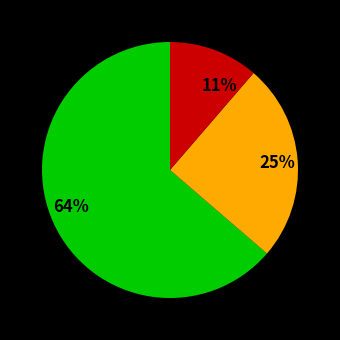

To the nearest percent, what is the average slice percentage?

33%